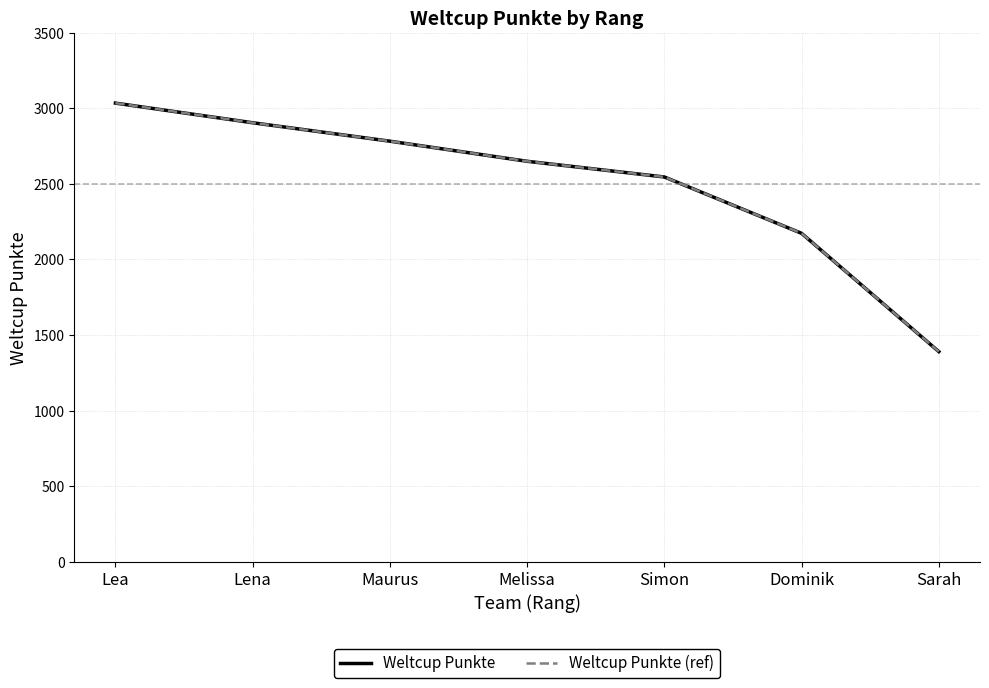

What is the difference between the maximum and second lowest values in the Weltcup Punkte series?

862